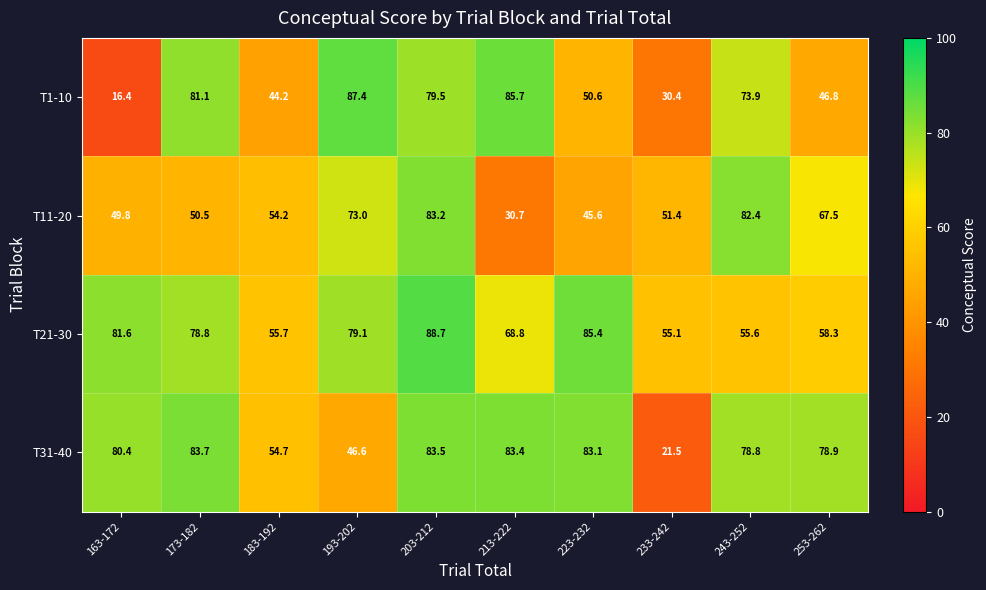

Where is T31-40 nearest to the value 52?

183-192